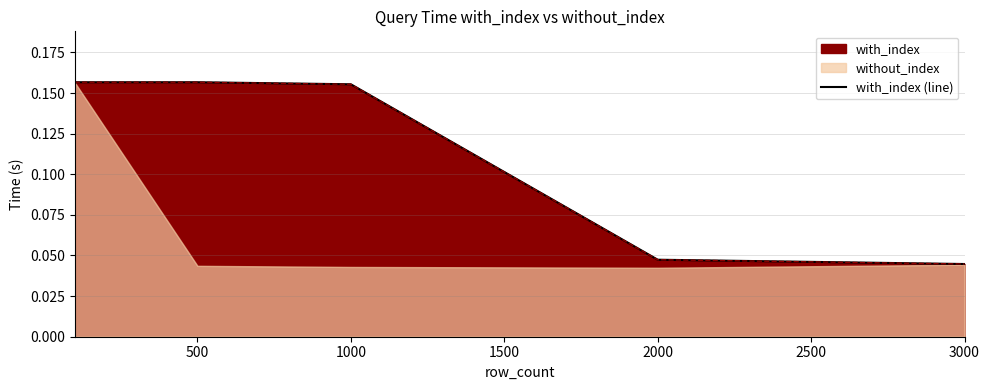

At which category does the data reach its first local peak?

500